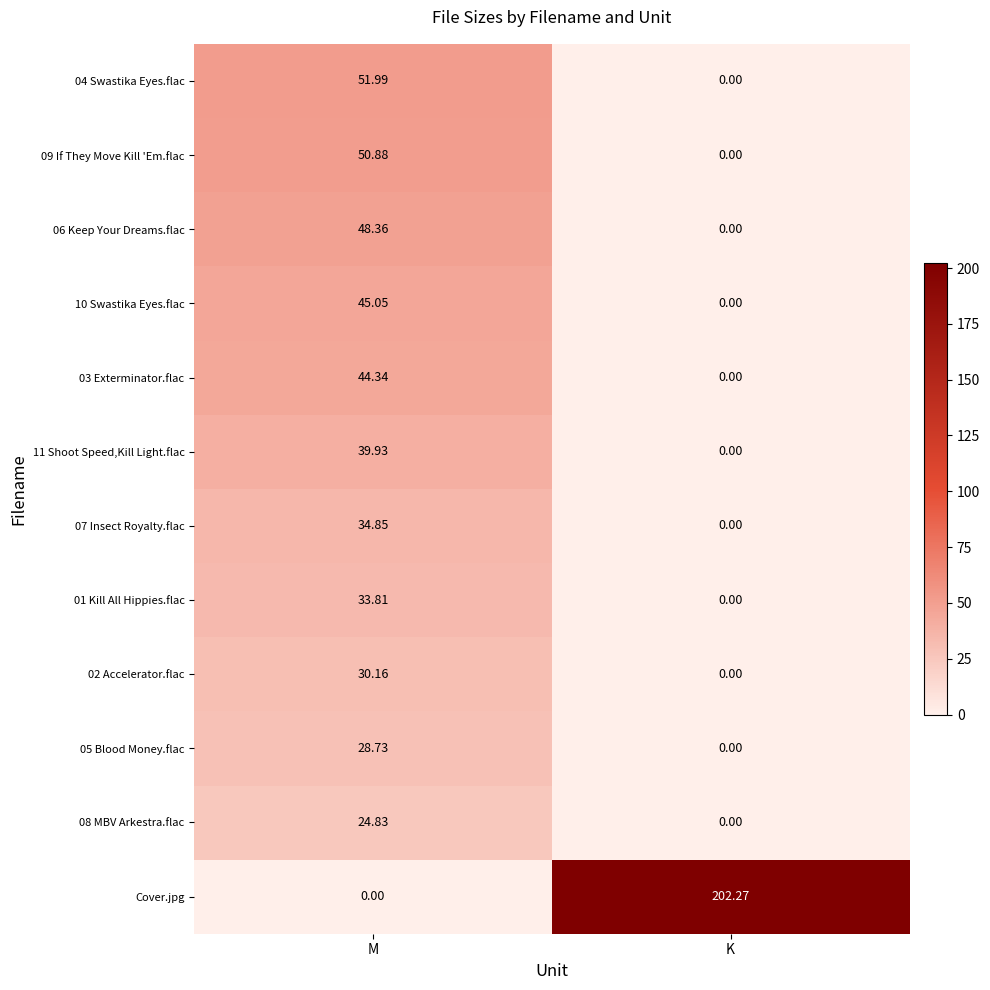

Which series has the largest total across all categories?

Cover.jpg